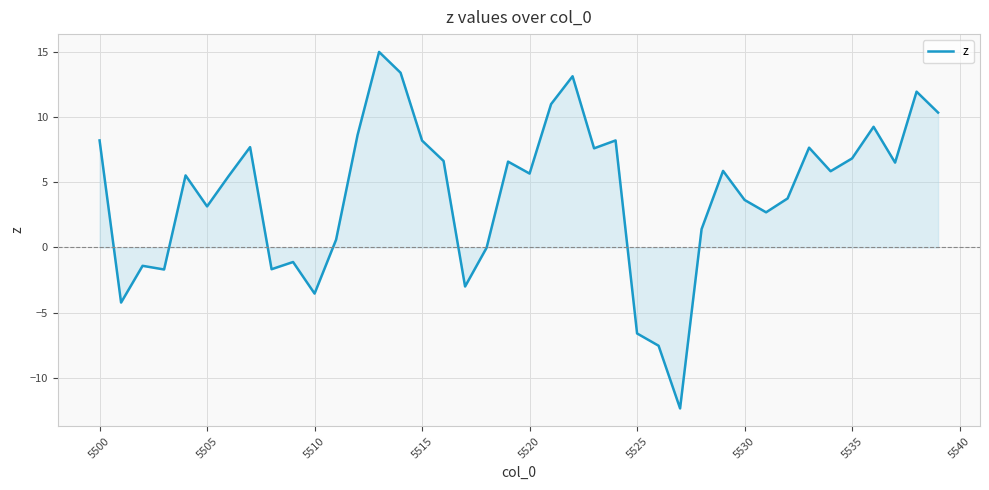

What is the difference between the maximum and minimum values?

27.3